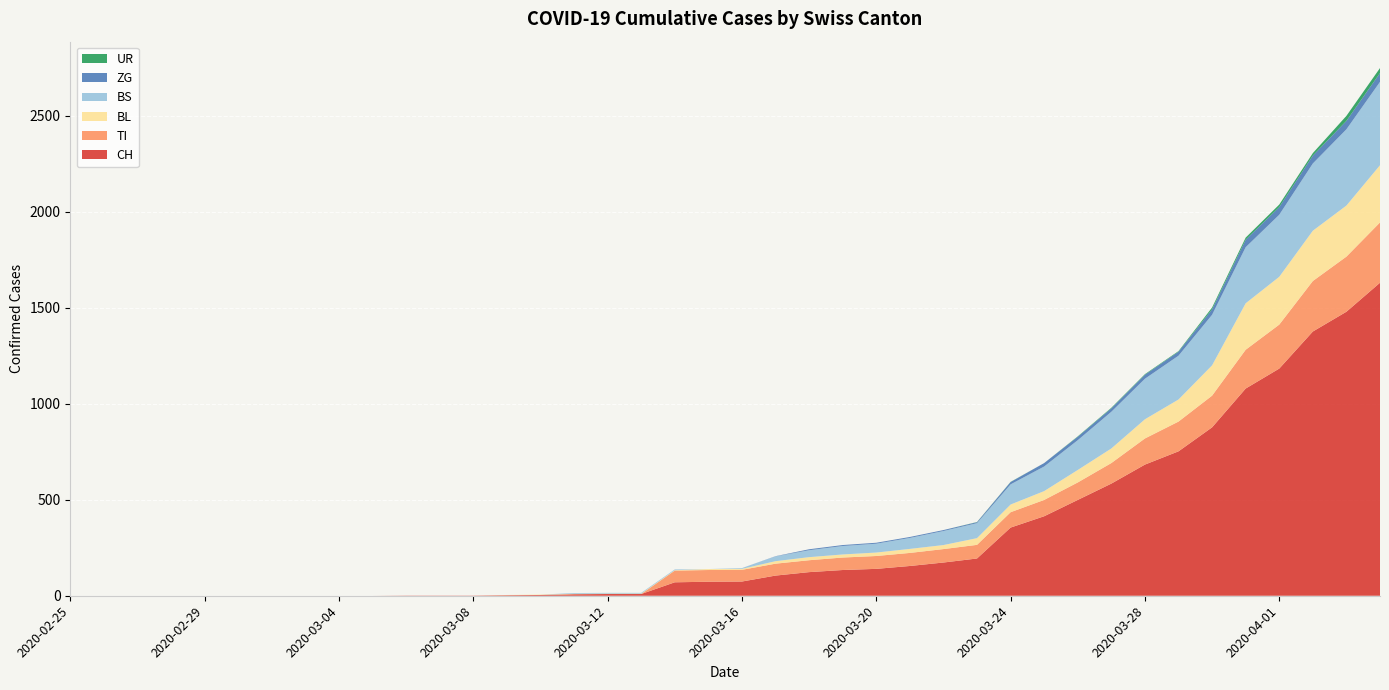

Reading left to right, list all the values displayed in this chart.

CH: 0	0	0	0	0	0	0	0	0	0	1	1	1	3	4	8	9	9	70	73	74	105	123	134	140	155	173	194	355	414	499	584	683	752	877	1079	1183	1376	1479	1630
TI: 0	0	0	0	0	0	0	0	0	0	0	0	0	0	0	0	0	0	61	61	61	62	62	65	67	68	70	71	80	85	91	107	136	155	165	202	229	263	287	314
BL: 0	0	0	0	0	0	0	0	0	0	0	0	0	1	2	2	2	2	2	5	5	13	16	16	18	21	21	35	40	46	65	76	100	115	158	242	249	262	266	298
BS: 0	0	0	0	0	0	0	0	0	0	0	0	0	0	0	4	4	4	4	0	4	25	36	44	46	57	73	78	105	128	155	191	211	228	263	292	323	350	397	434
ZG: 0	0	0	0	0	0	0	0	0	0	0	0	0	0	0	0	0	0	0	0	0	1	5	5	5	5	5	5	12	18	18	18	21	21	29	39	40	41	44	46
UR: 0	0	0	0	0	0	0	0	0	0	0	0	0	0	0	0	0	0	0	0	0	0	0	0	0	0	0	1	1	0	2	3	3	3	9	11	13	13	26	26